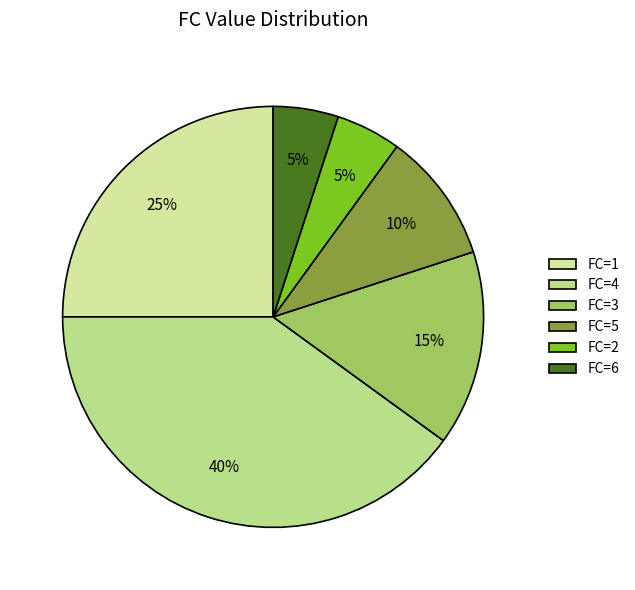

To the nearest percent, what is the average slice percentage?

17%